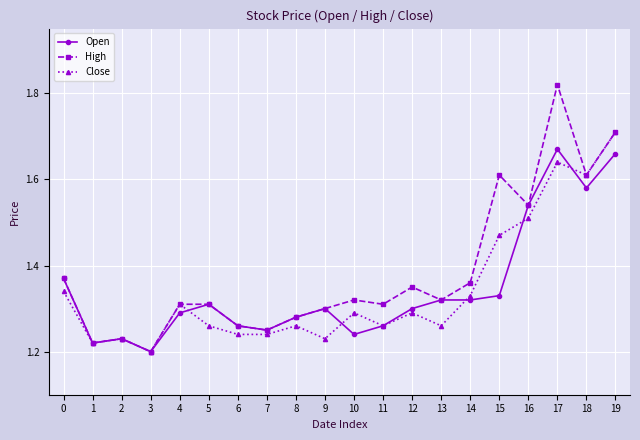

Count the Close values in the range 1 to 2.

20